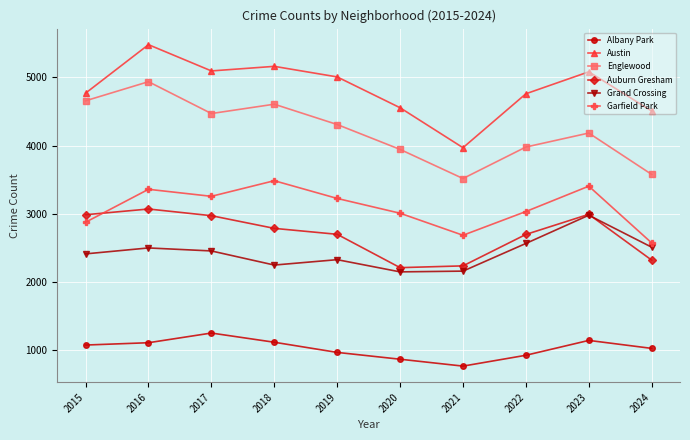

What are all the series names shown in the legend?

Albany Park, Austin, Englewood, Auburn Gresham, Grand Crossing, Garfield Park